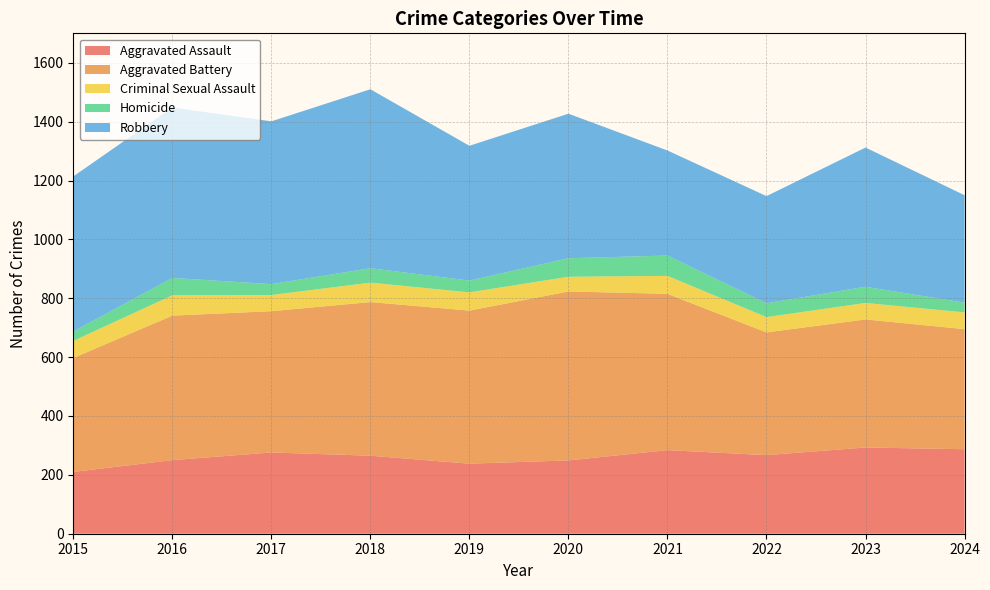

Reading left to right, transcribe all the data shown in this chart.

Aggravated Assault: 2015=210	2016=250	2017=276	2018=265	2019=238	2020=249	2021=284	2022=267	2023=293	2024=287
Aggravated Battery: 2015=387	2016=491	2017=480	2018=522	2019=520	2020=574	2021=531	2022=417	2023=435	2024=408
Criminal Sexual Assault: 2015=58	2016=69	2017=55	2018=66	2019=62	2020=50	2021=61	2022=52	2023=56	2024=57
Homicide: 2015=32	2016=59	2017=37	2018=49	2019=40	2020=63	2021=69	2022=47	2023=55	2024=33
Robbery: 2015=527	2016=579	2017=553	2018=608	2019=458	2020=491	2021=357	2022=364	2023=473	2024=365